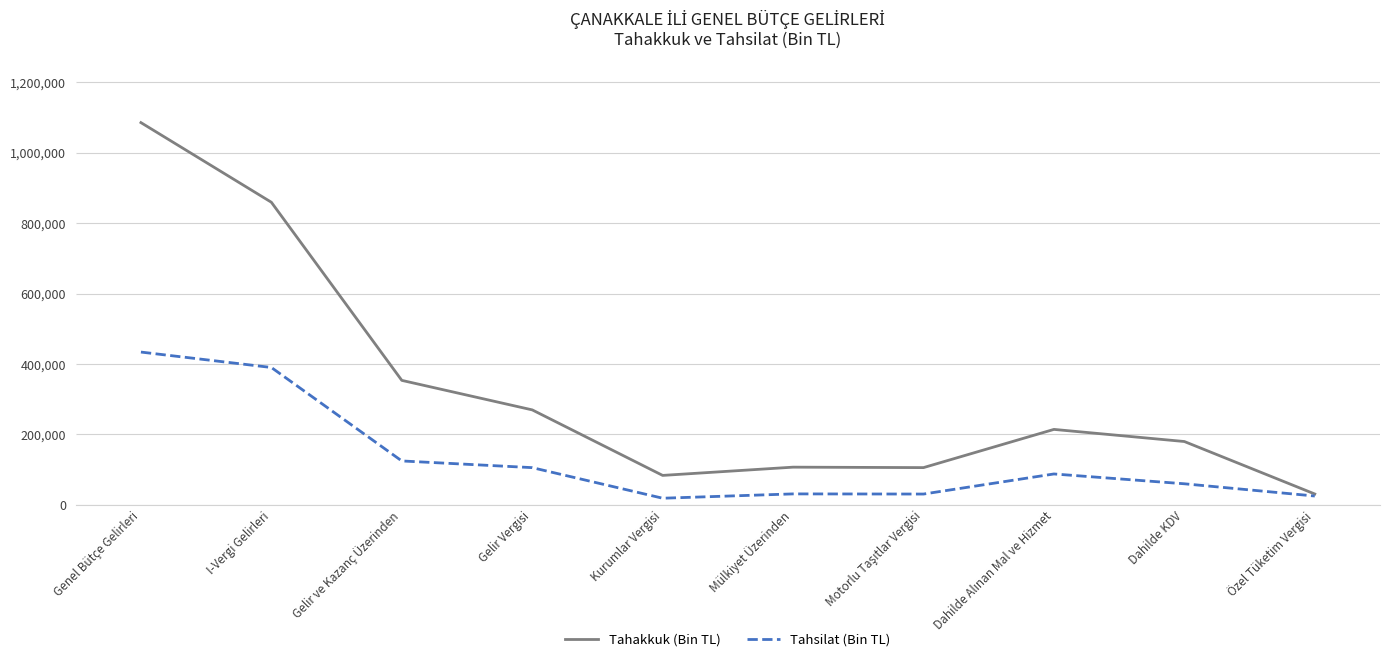

The value of Tahsilat (Bin TL) at Özel Tüketim Vergisi is 25247. True or false?

True